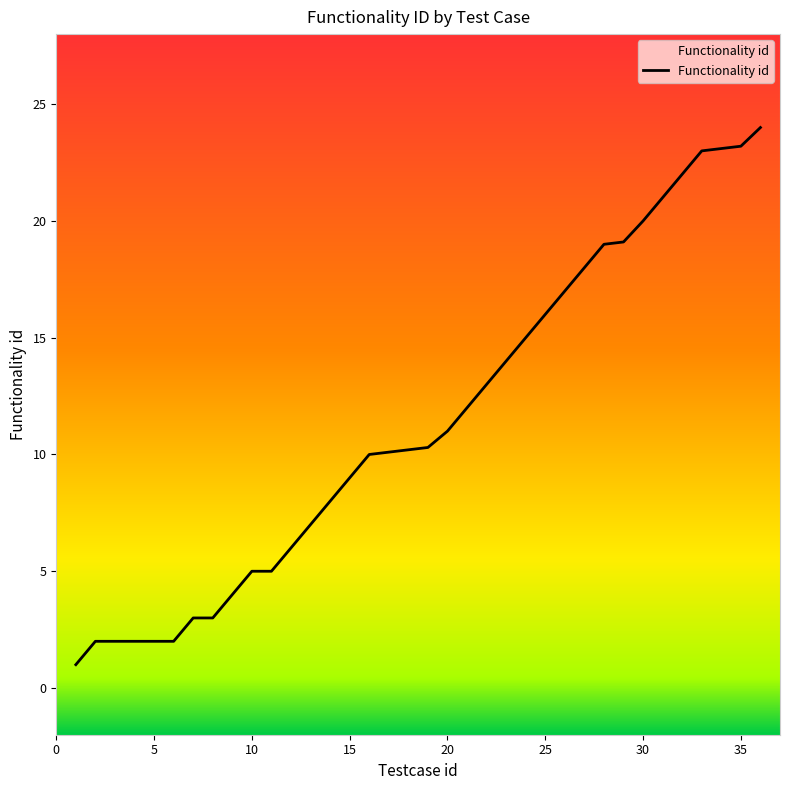

What is the maximum value shown in the chart?

24.0